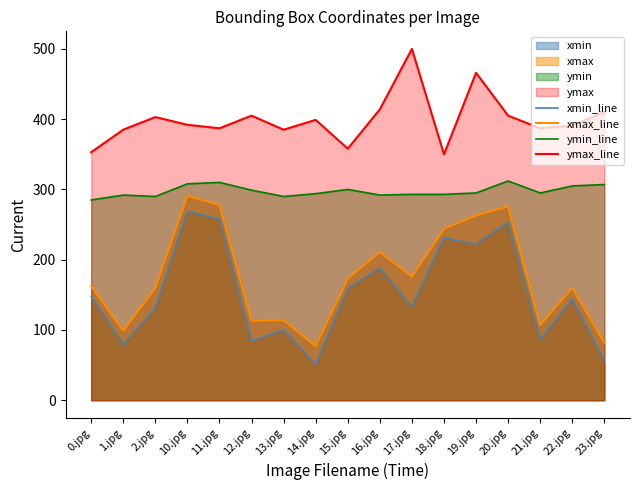

Which series has the largest range (max minus min)?

xmin_line